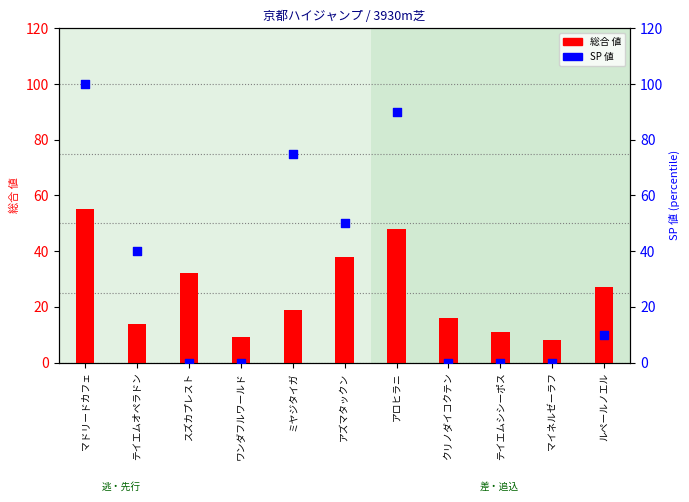

Which series contains the highest Y value?

SP 値